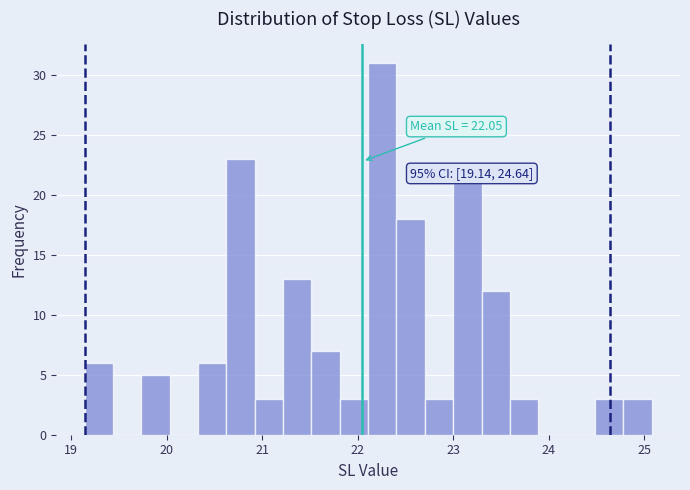

Read against the x-axis, roughly where is the centre of the tallest bar?

22.3